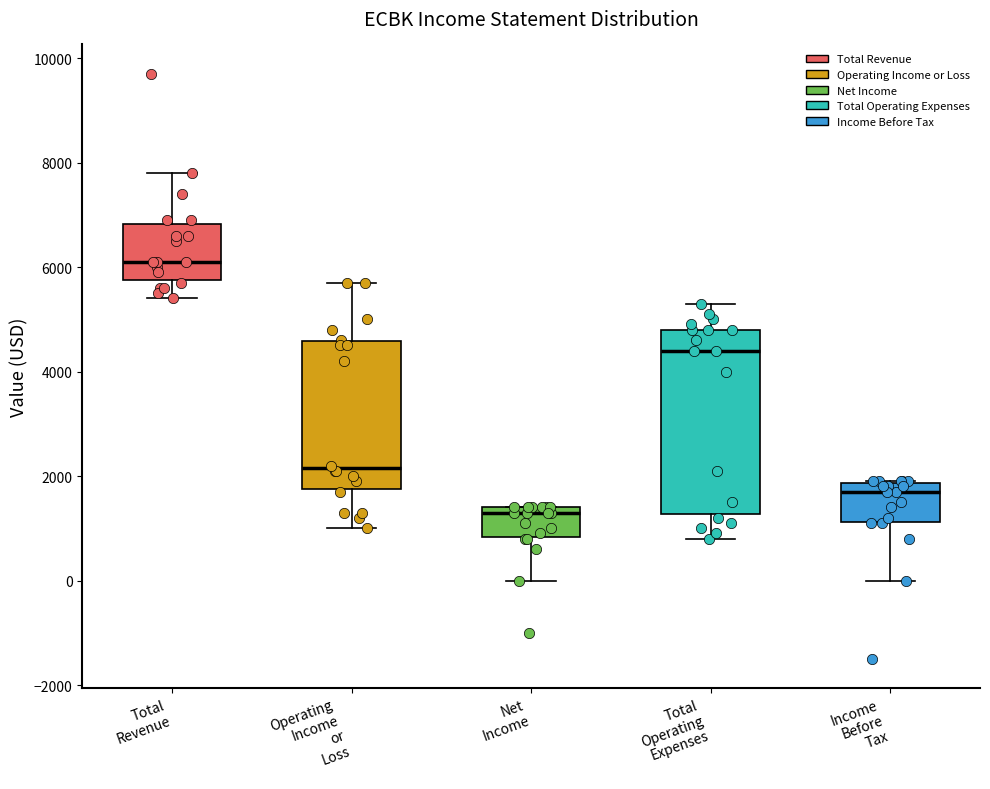

Where is the lower edge of the box for Income Before Tax on the y-axis? The values are not printed on the chart, so give them approximately, as read against the axis.

1200